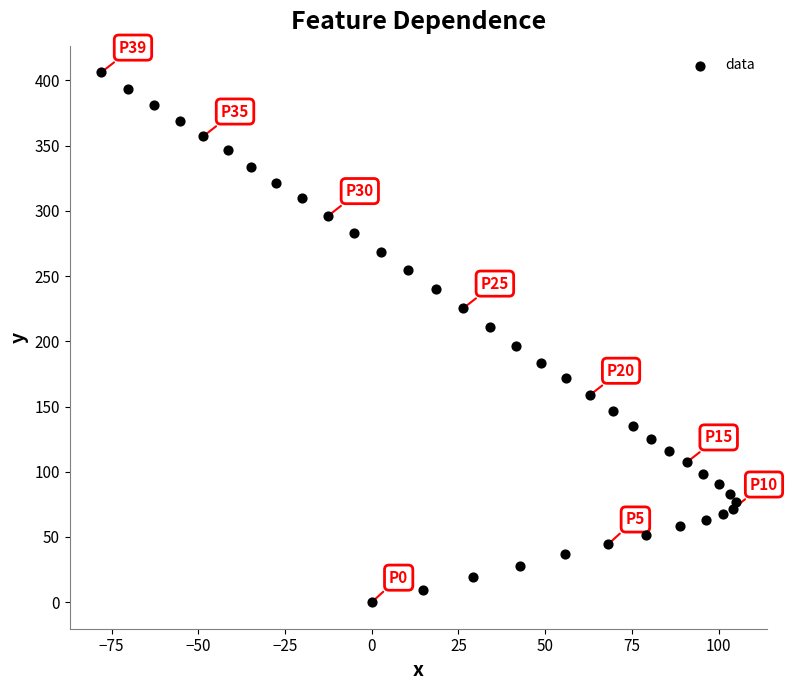

What is the range of Y values (max minus min)?

406.3